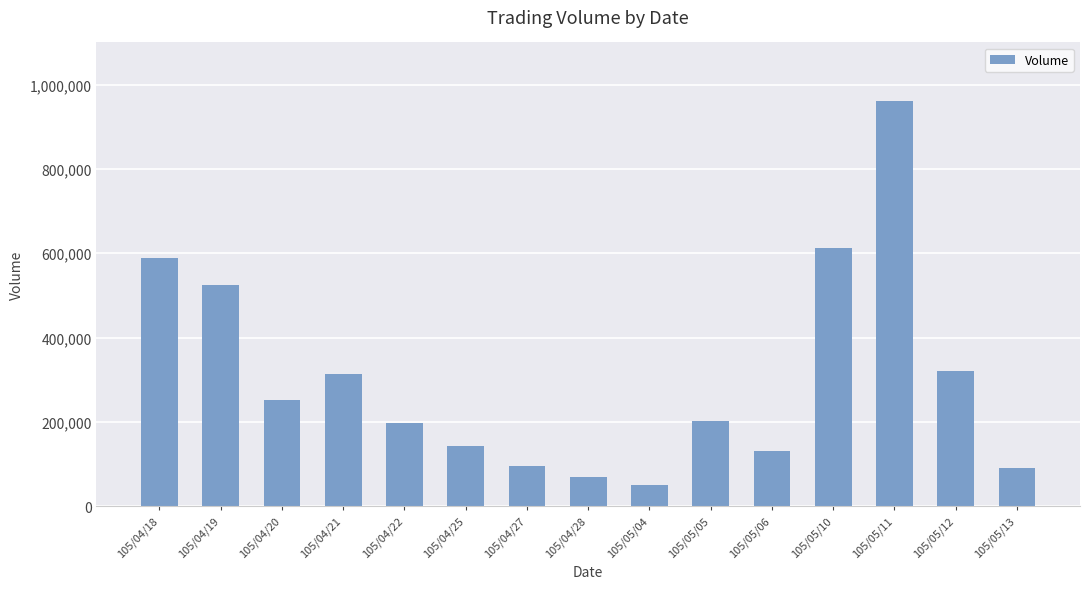

What is the smallest value displayed?

50000